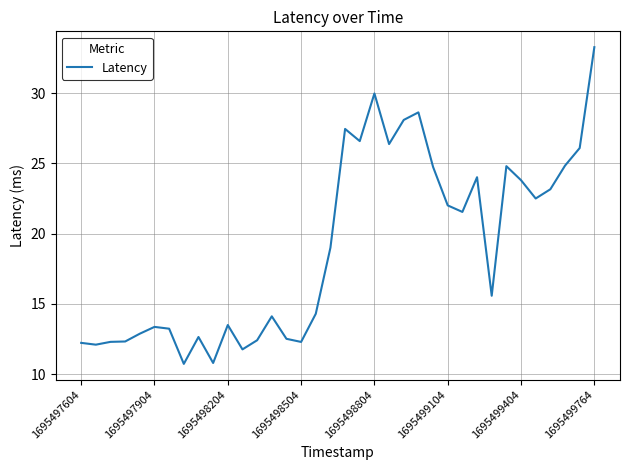

What is the difference between the maximum and minimum values?

22.6